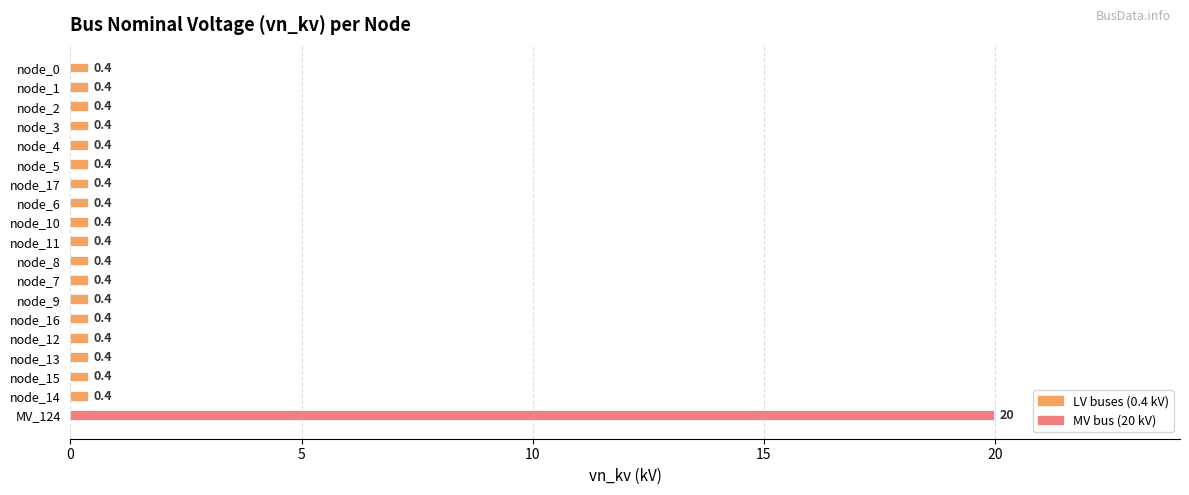

Reading top to bottom, list all the values displayed in this chart.

0.4	0.4	0.4	0.4	0.4	0.4	0.4	0.4	0.4	0.4	0.4	0.4	0.4	0.4	0.4	0.4	0.4	0.4	20.0